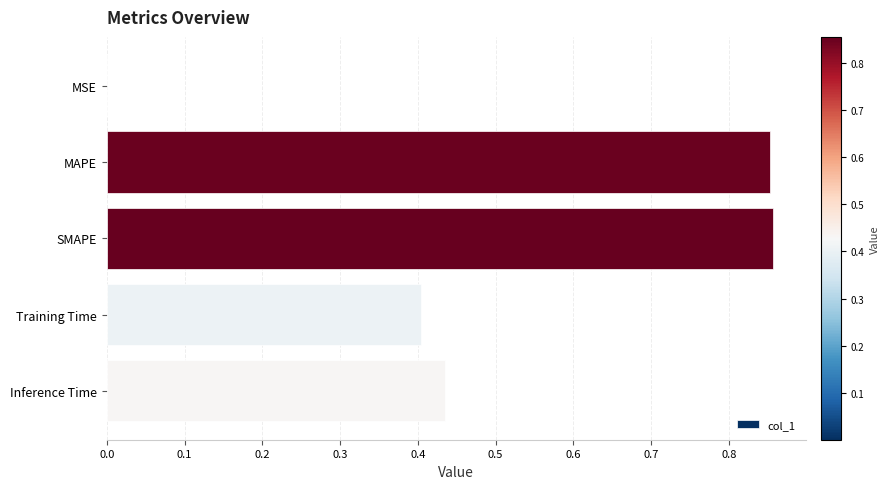

What is the change in value from SMAPE to Training Time?

-0.5